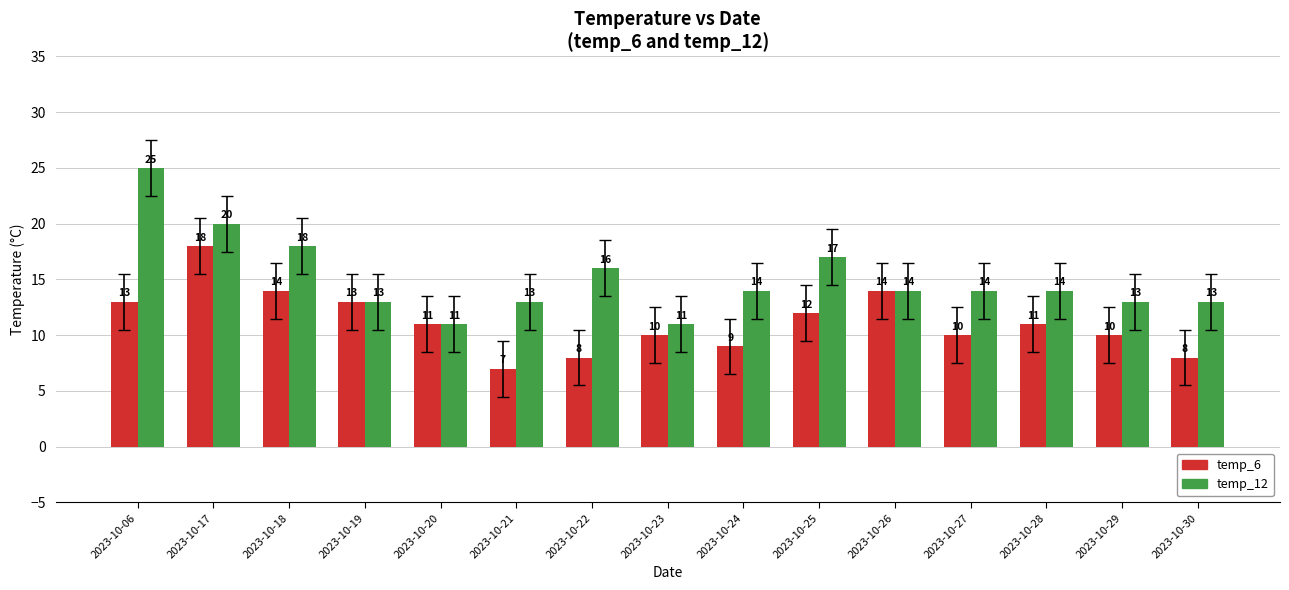

Rank the series at 2023-10-06 from lowest to highest value.

temp_6, temp_12